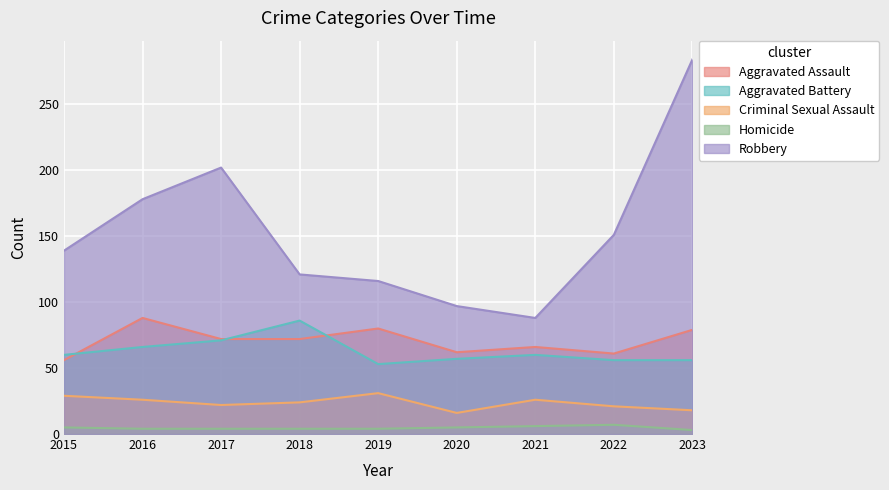

What is the spread (max minus min) of values at 2016?

174